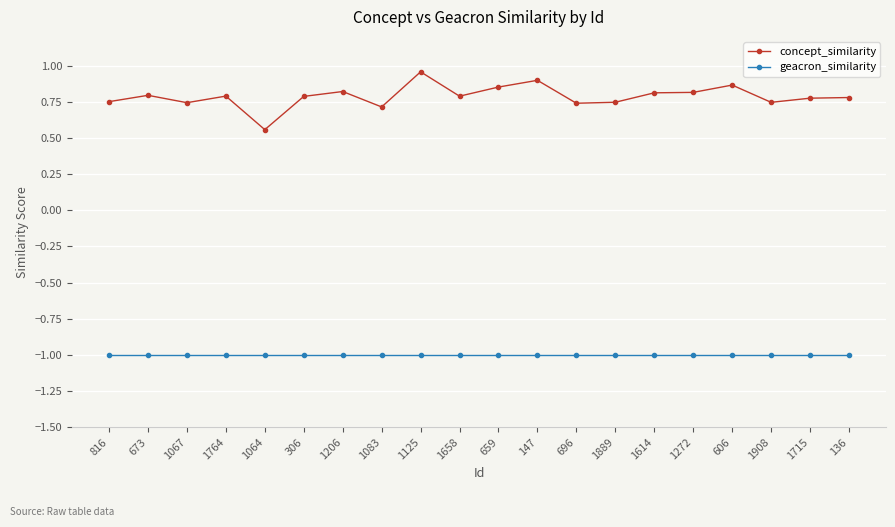

At which category is the sum across all series the highest?

1125